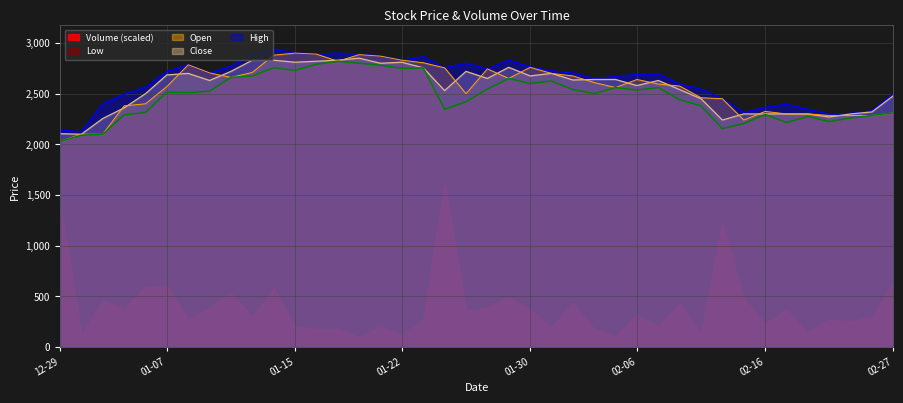

Count the number of data series in this chart.

5